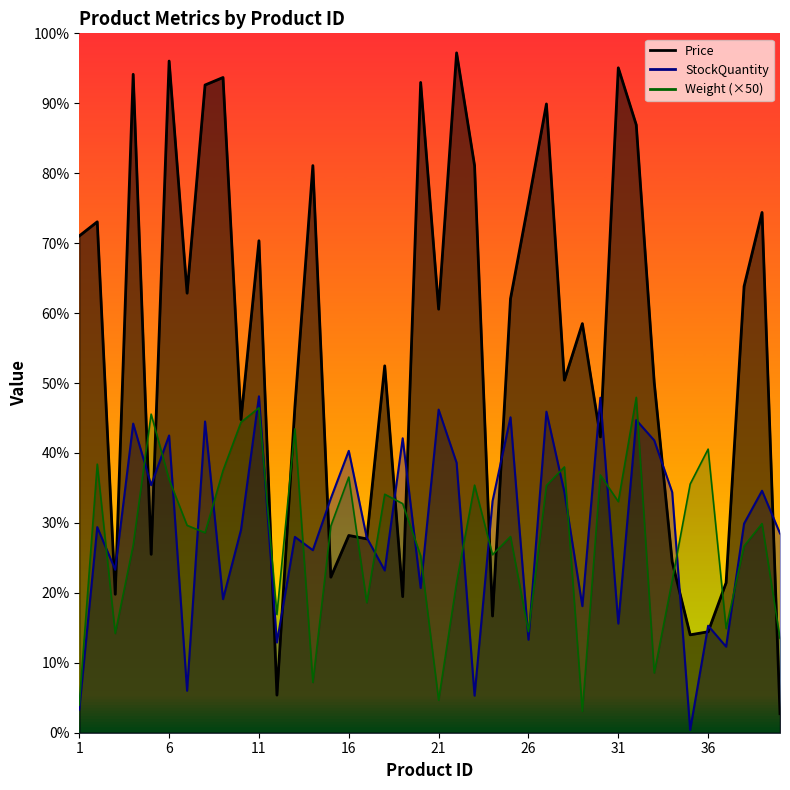

Which series has the widest spread of values?

Price